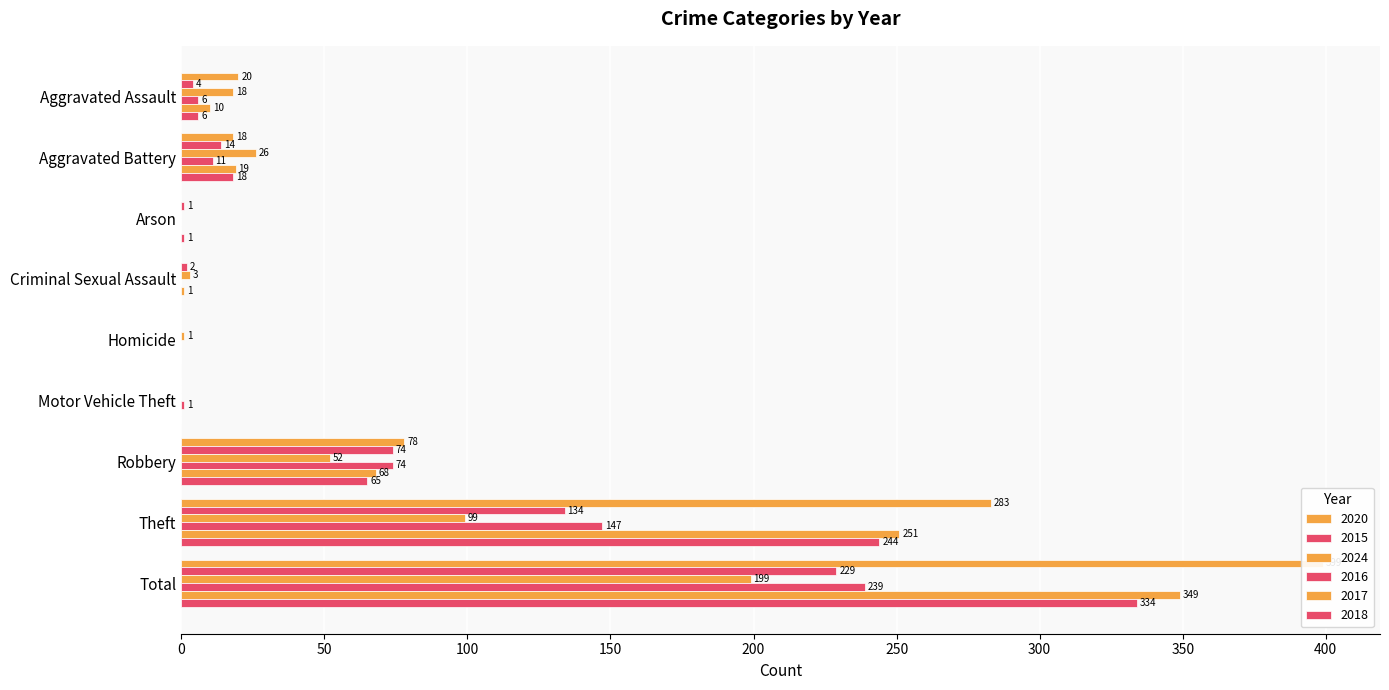

List the series in order of their peak value, lowest first.

2024, 2015, 2016, 2018, 2017, 2020